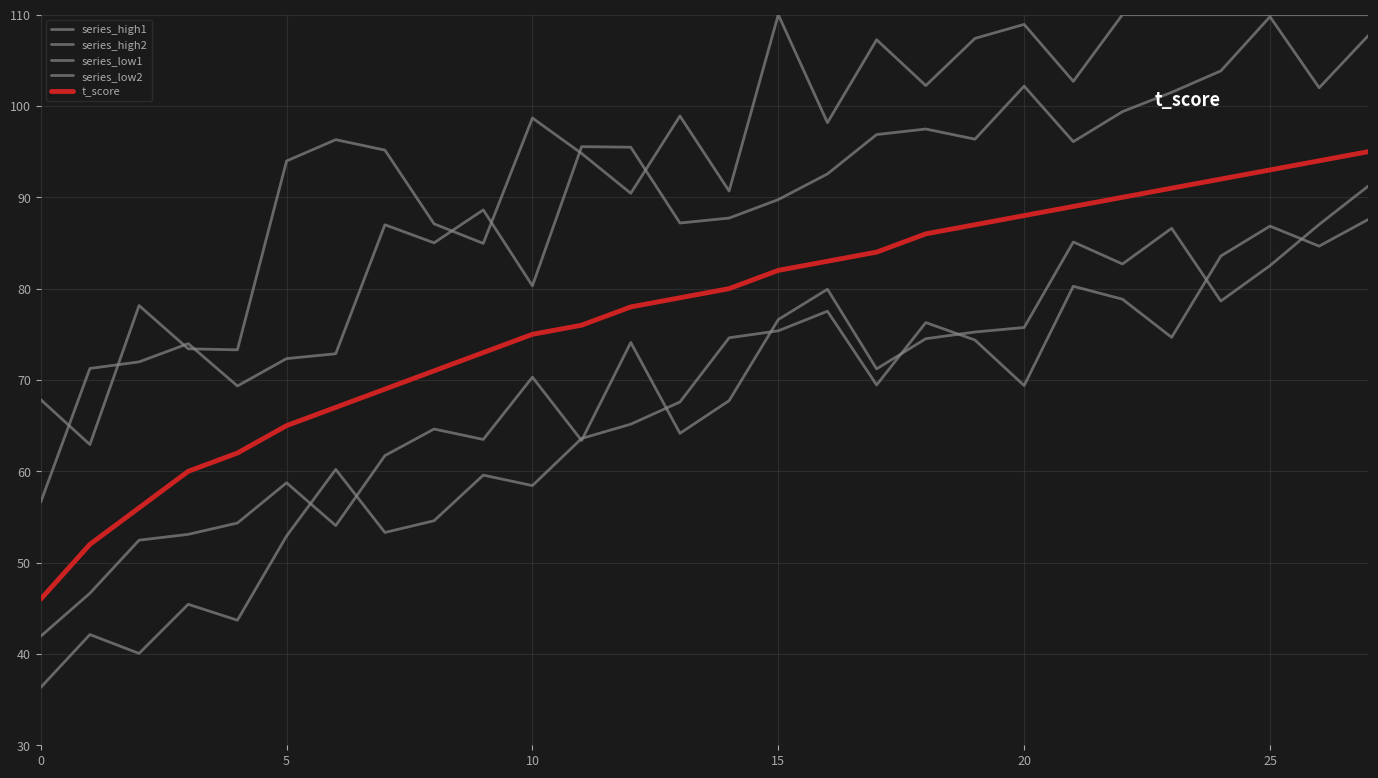

Does the chart display data point markers on the line(s)?

No